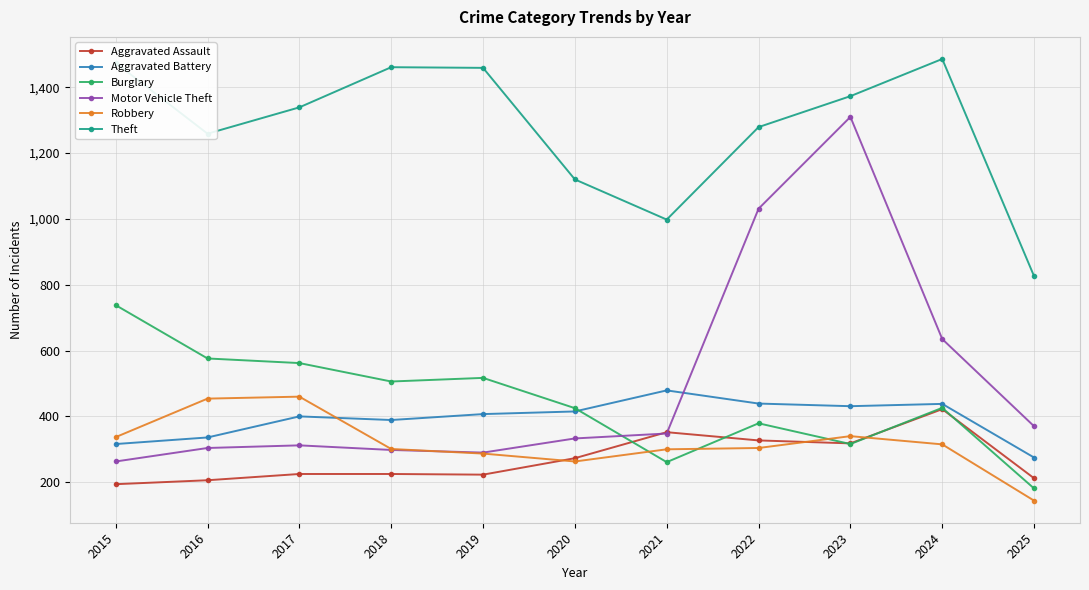

What is the sum of all Theft values?

14074